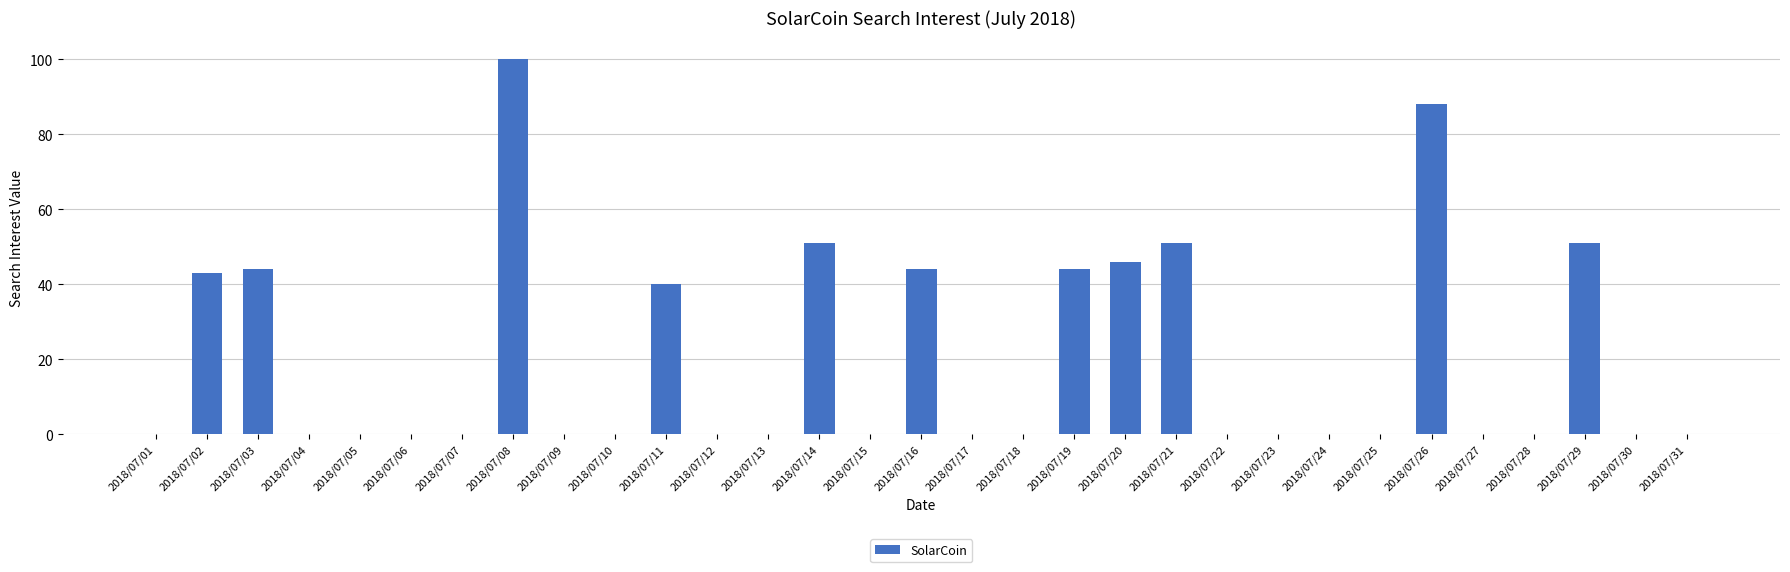

What is the sum of all values?

602